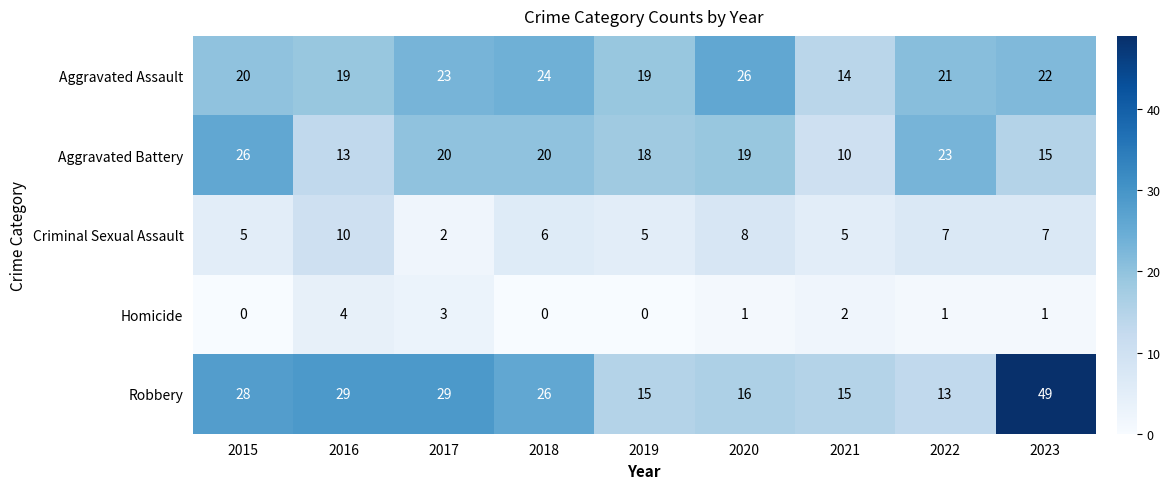

Which label corresponds to the largest value in the chart?

2023